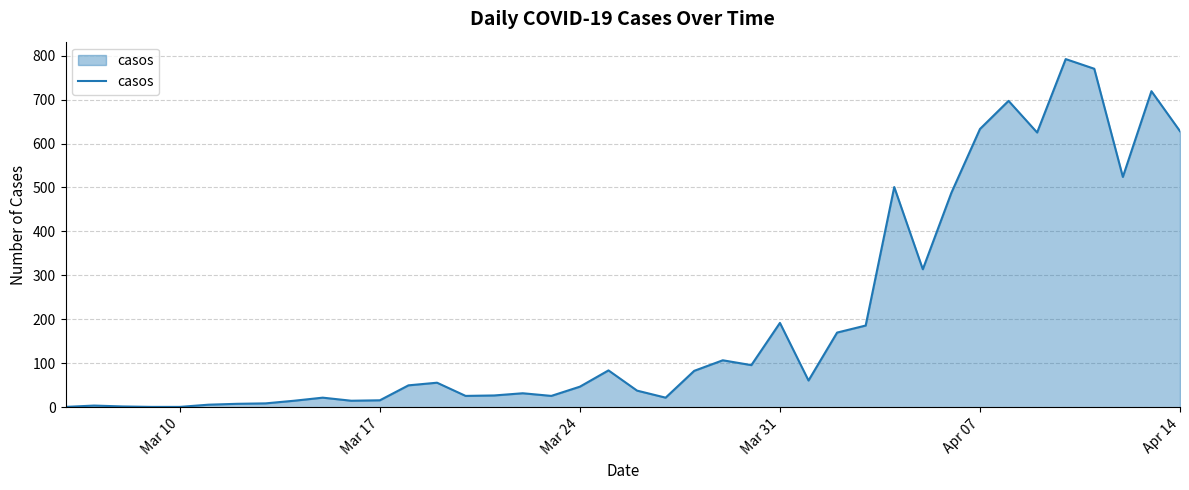

What is the greatest value displayed?

792